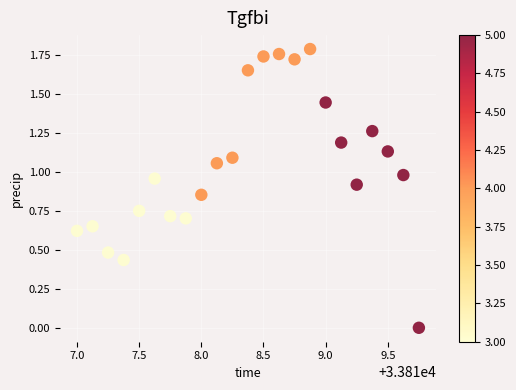

What is the range of X values (max minus min)?

2.8